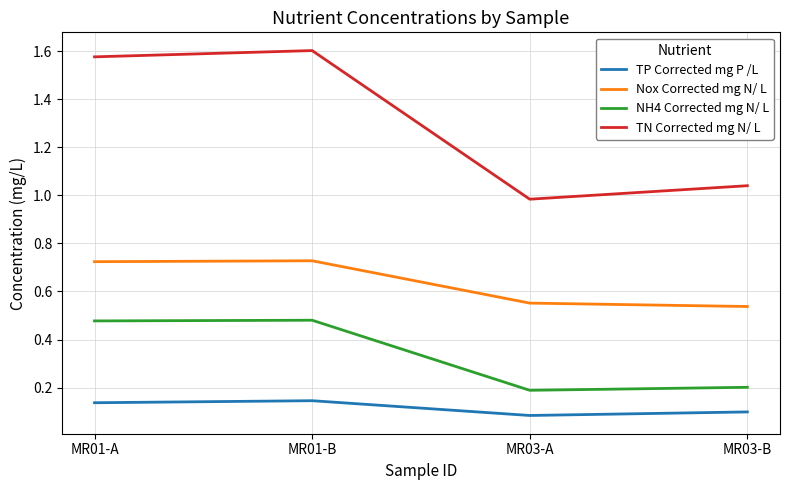

True or false: TP Corrected mg P /L and Nox Corrected mg N/ L cross at least once.

False